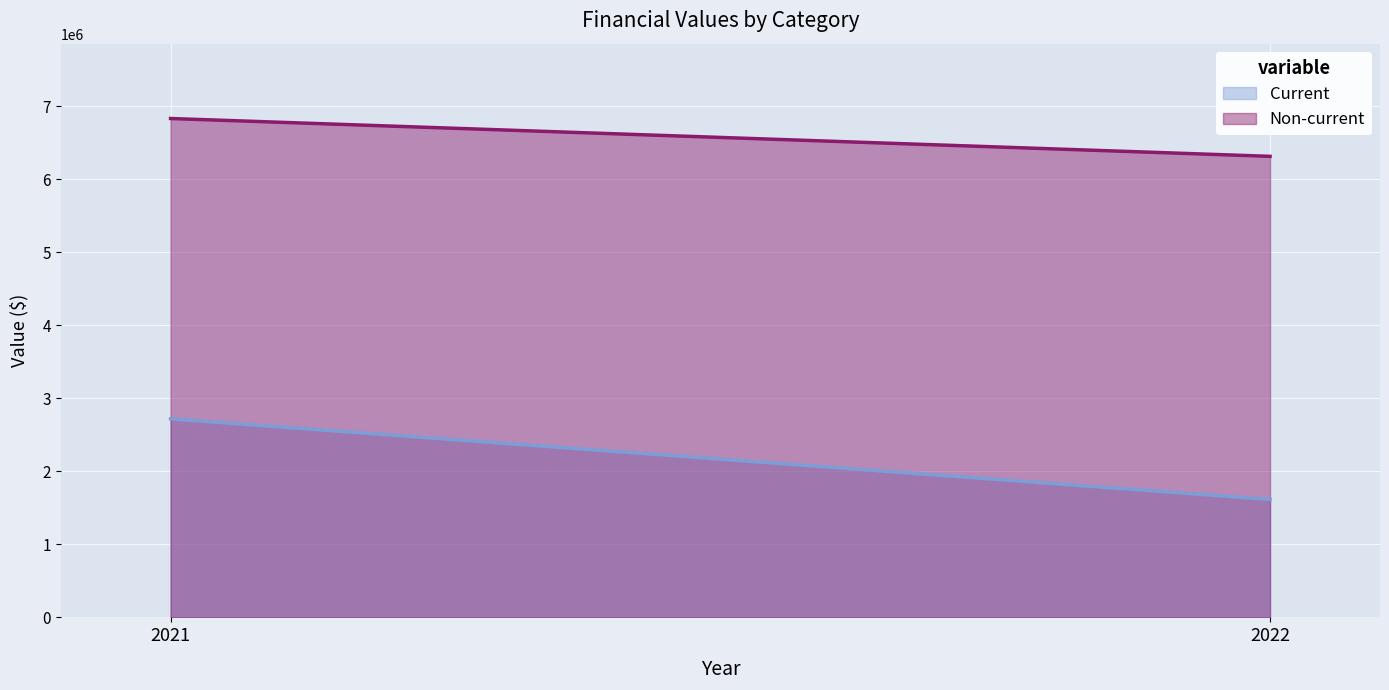

Which series has the largest range (max minus min)?

Current